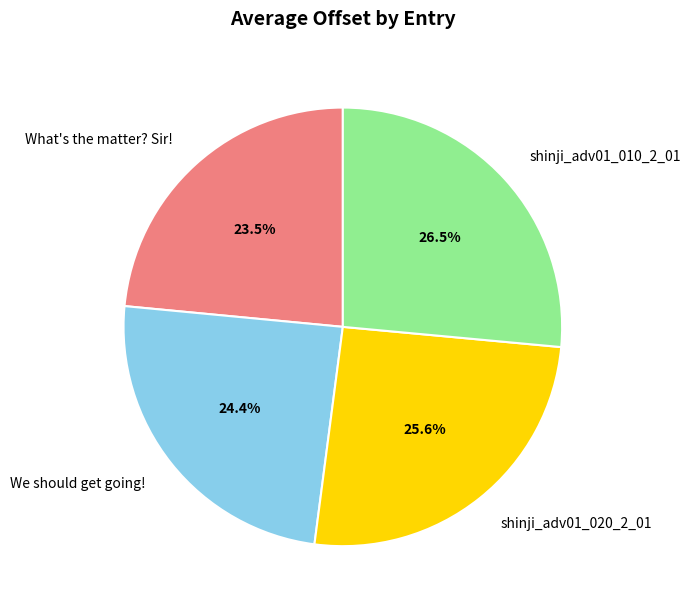

What percentage do We should get going! and shinji_adv01_010_2_01 together represent?

50.9%